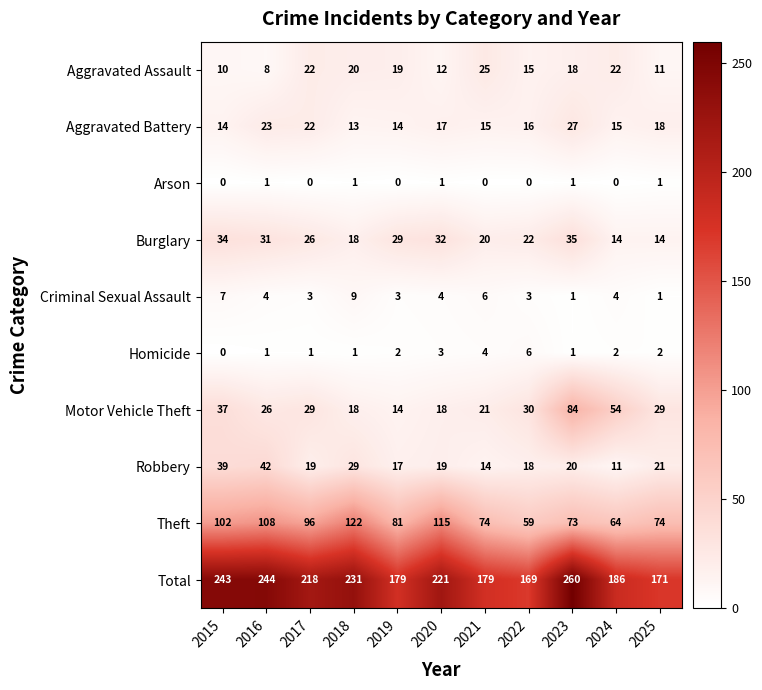

List the series in order of their peak value, lowest first.

Arson, Homicide, Criminal Sexual Assault, Aggravated Assault, Aggravated Battery, Burglary, Robbery, Motor Vehicle Theft, Theft, Total